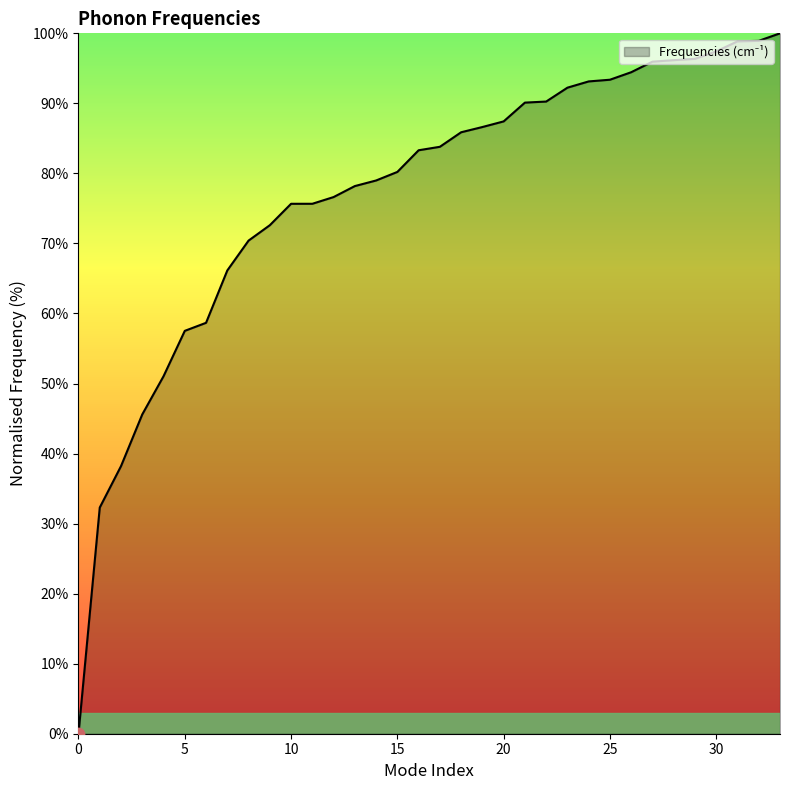

How many lines are shown in the chart?

1